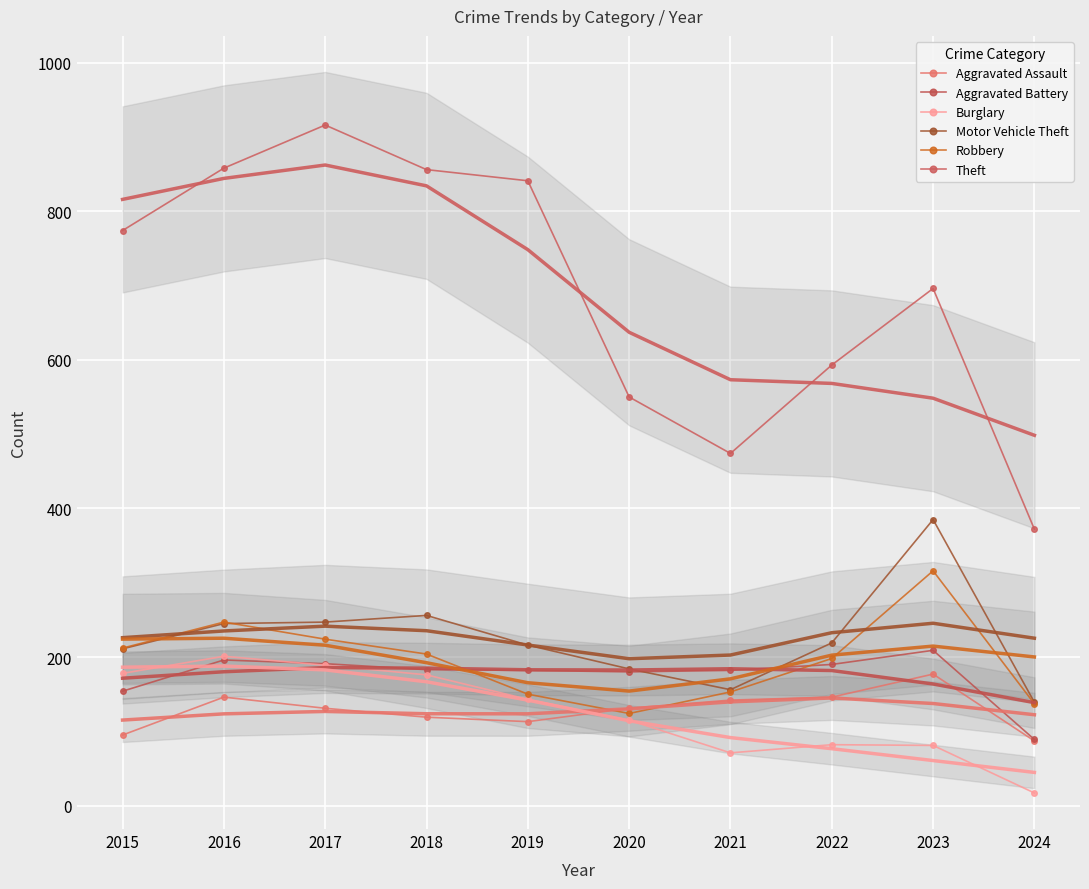

What is the average value of the Aggravated Battery series?

176